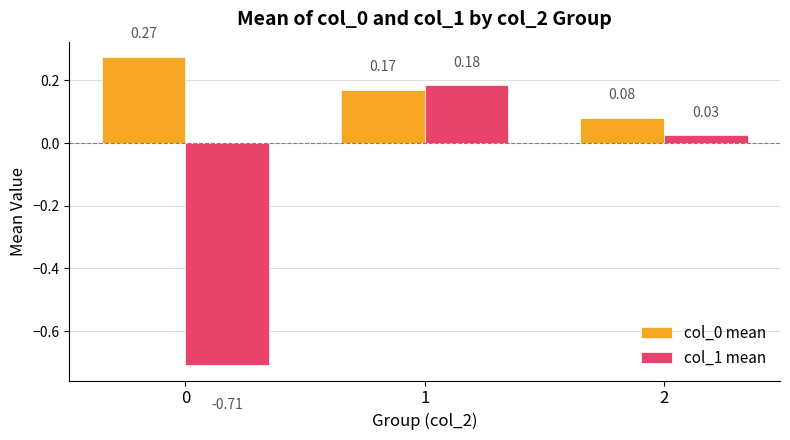

At which label is col_1 mean closest to 0?

2